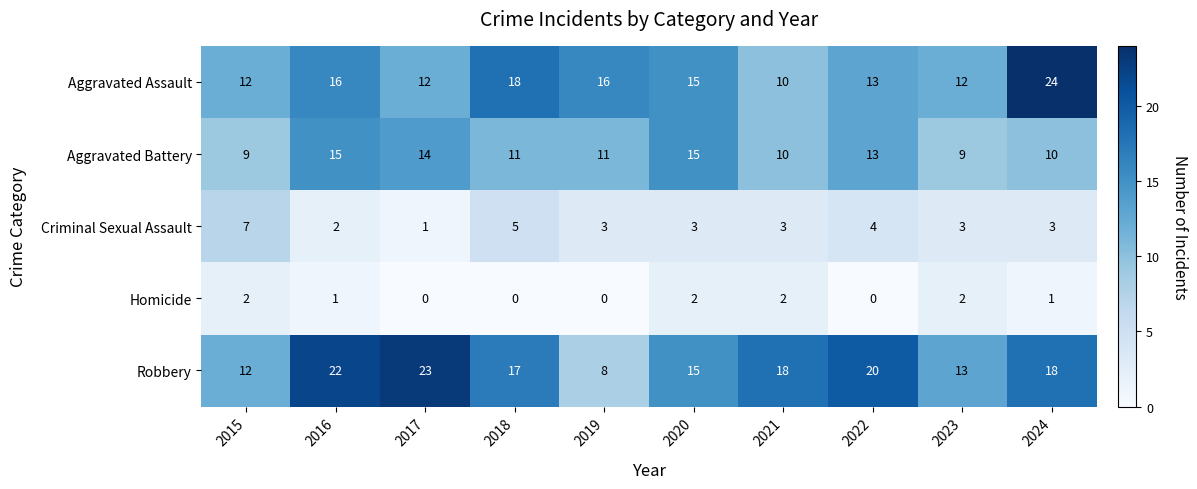

What is the difference between the Aggravated Assault values at 2015 and 2019?

4